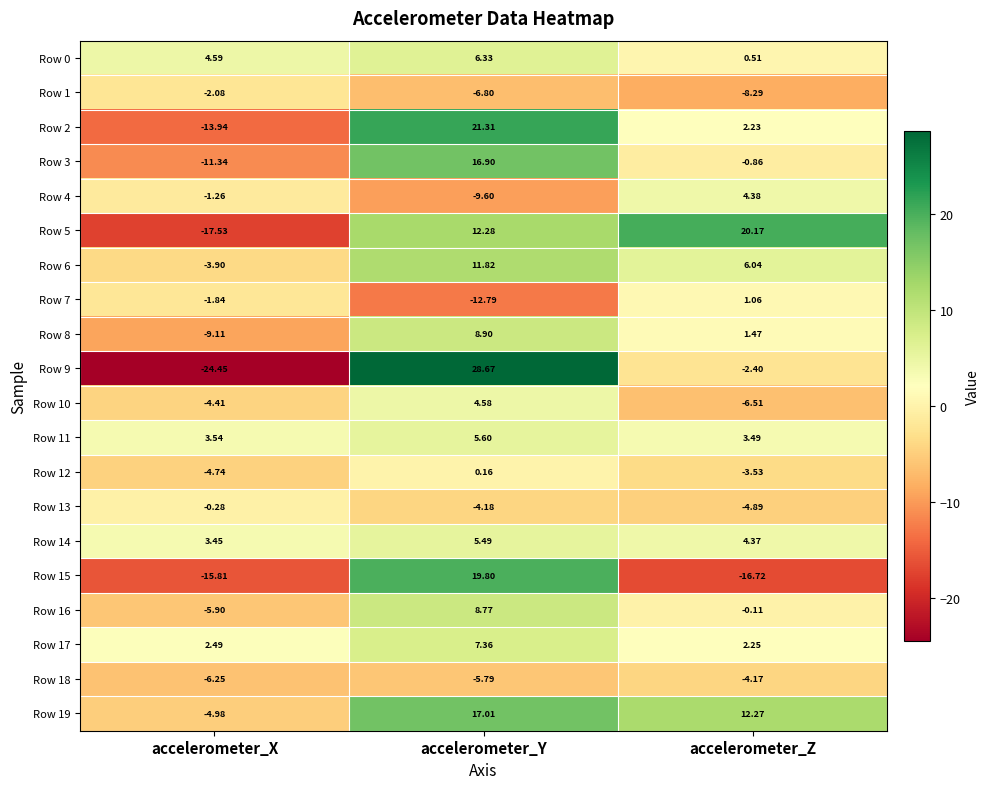

Is the value of Row 11 at accelerometer_Z greater than the value of Row 14 at accelerometer_X?

Yes